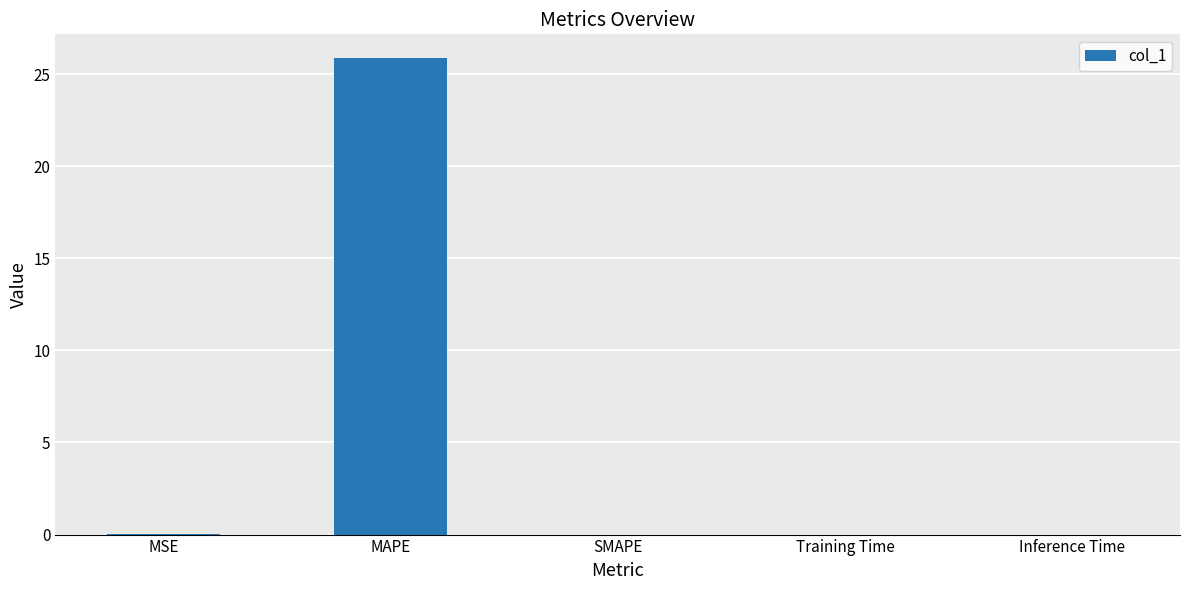

What is the change in value from MSE to MAPE?

+25.8